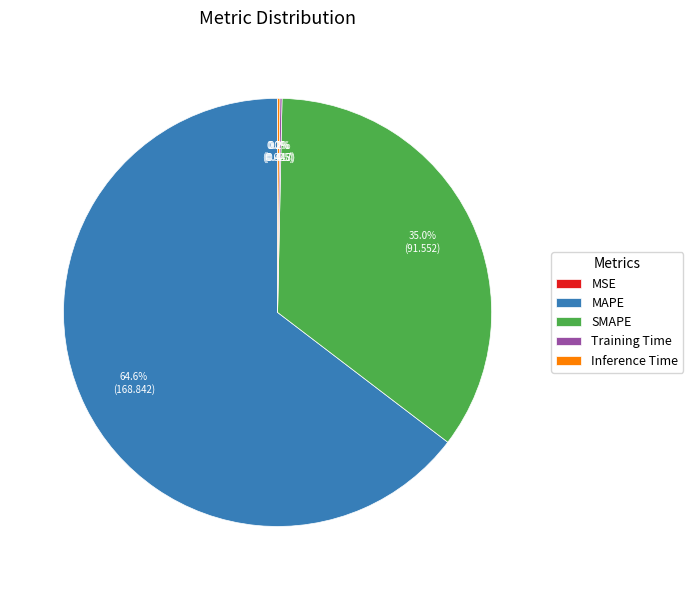

Which slice represents more than half of the pie?

MAPE